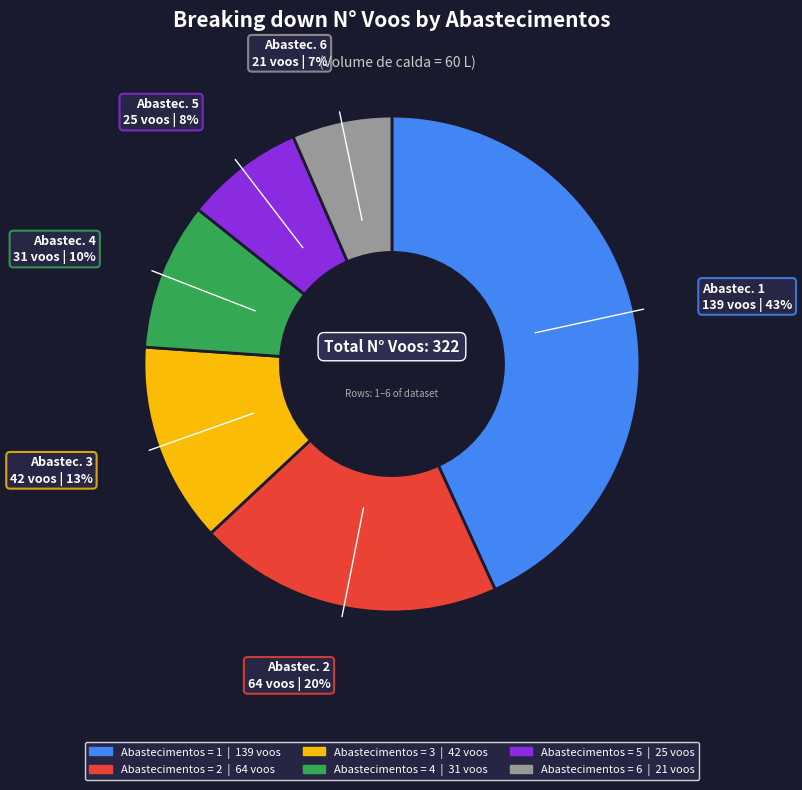

To the nearest percent, what is the average slice percentage?

17%